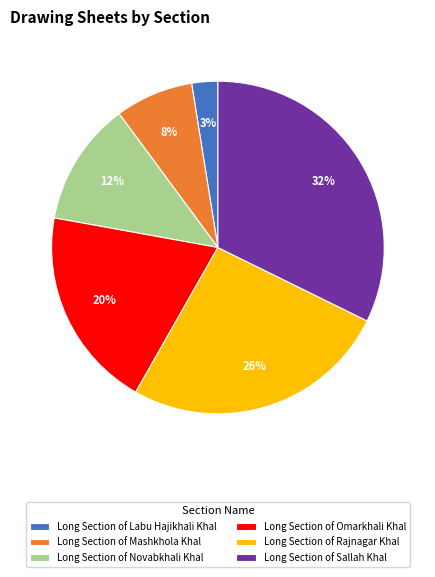

Is Long Section of Mashkhola Khal the majority of the pie?

No